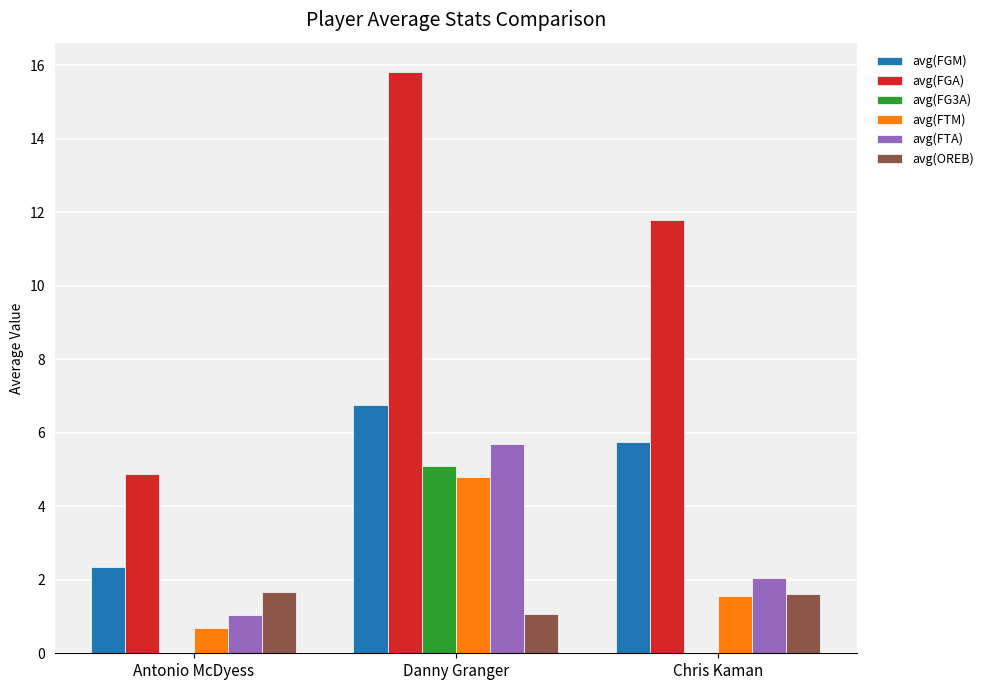

Between Antonio McDyess and Danny Granger, which series saw the biggest shift?

avg(FGA)